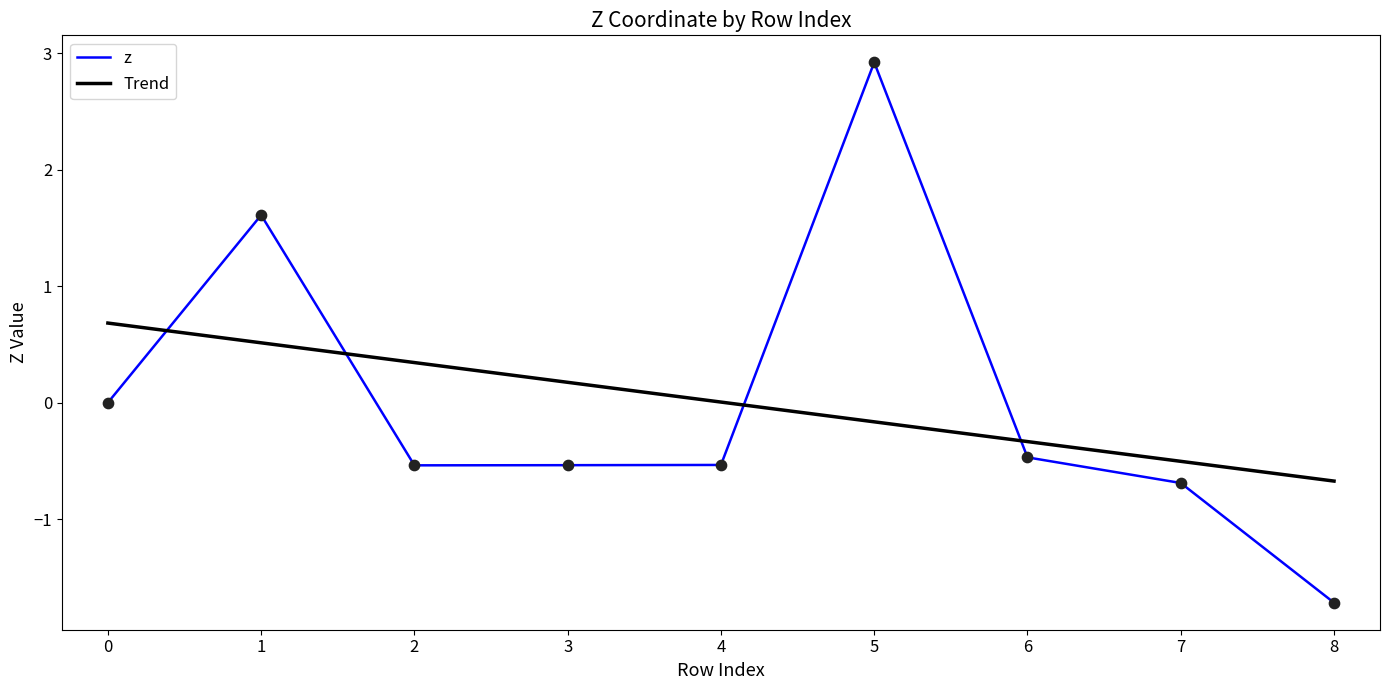

What is the total value across all series at 6?

-0.8